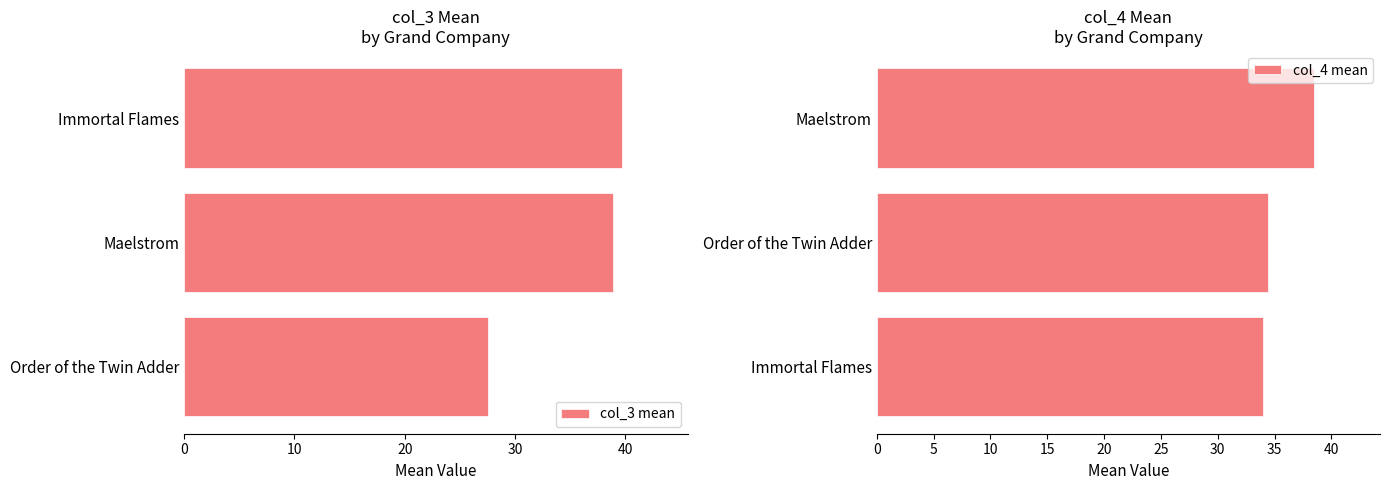

The col_3 mean series shows 16.7 at Order of the Twin Adder. True or false?

False